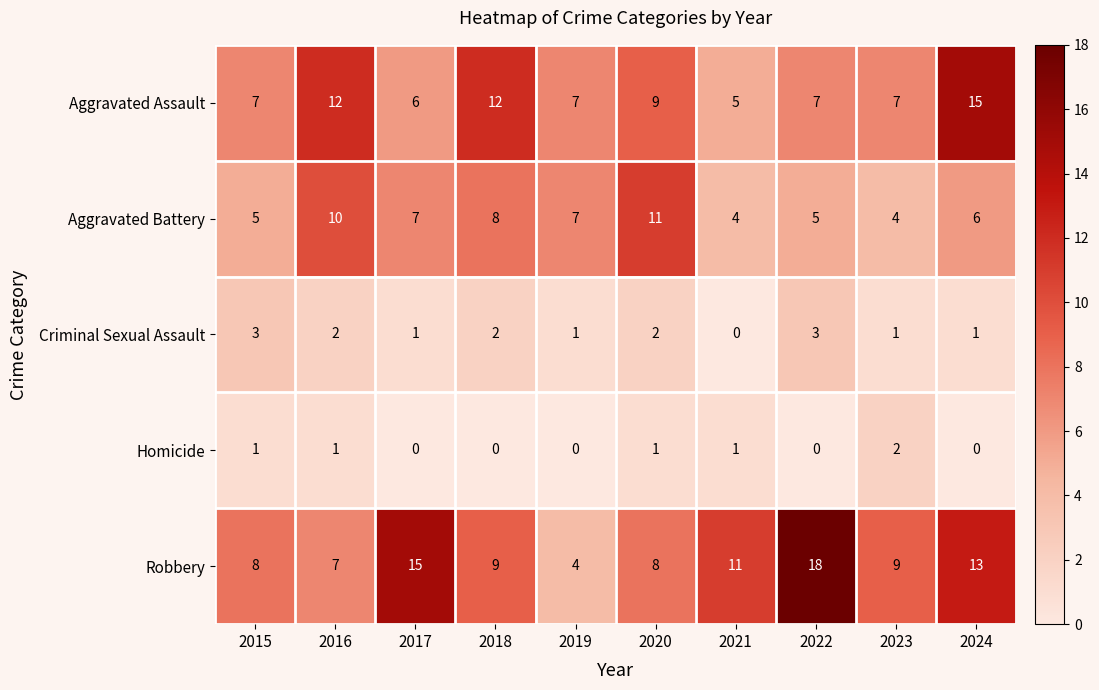

Count the Homicide values in the range 0 to 1.

9